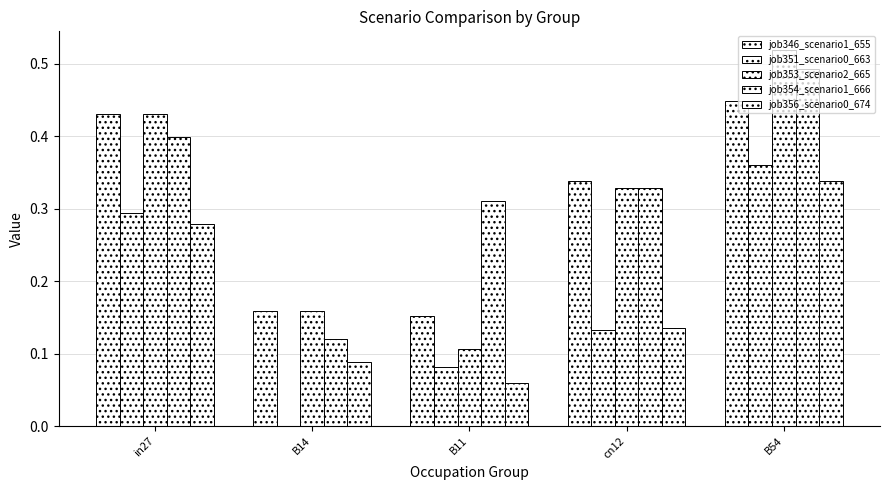

What is the difference between the maximum and second lowest values in the job354_scenario1_666 series?

0.2